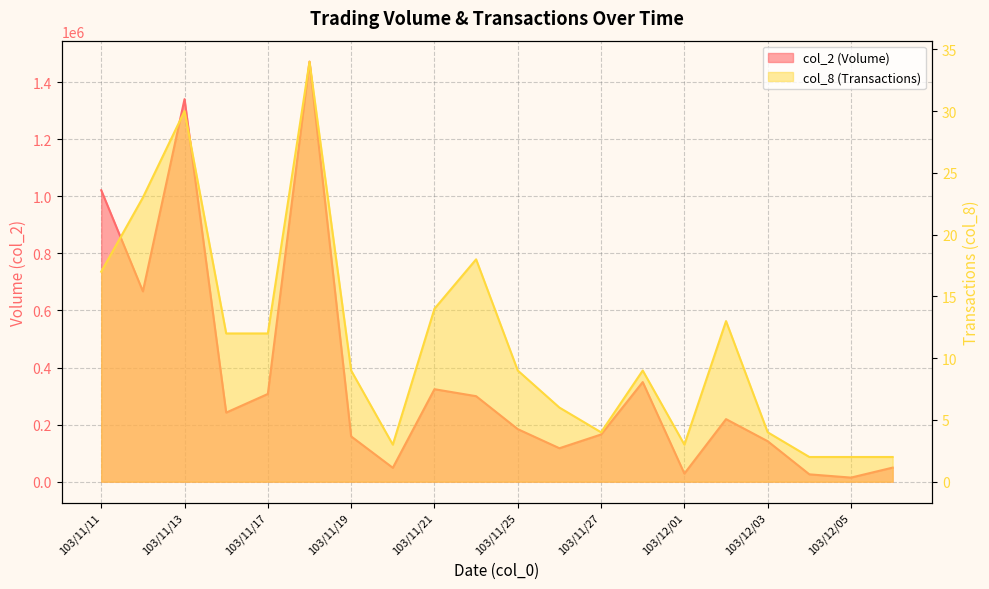

At which category is the sum across all series the highest?

103/11/18